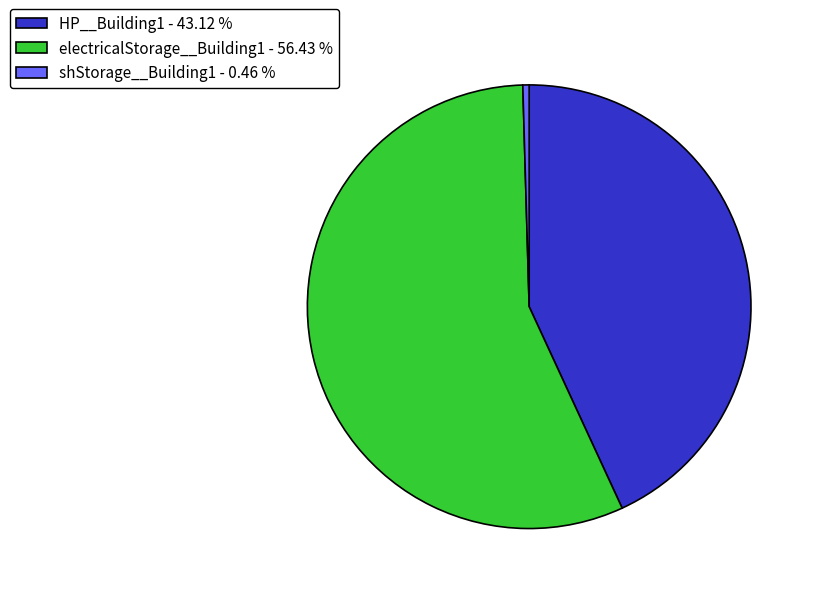

Is the sum of shStorage__Building1 and electricalStorage__Building1 greater than half?

Yes